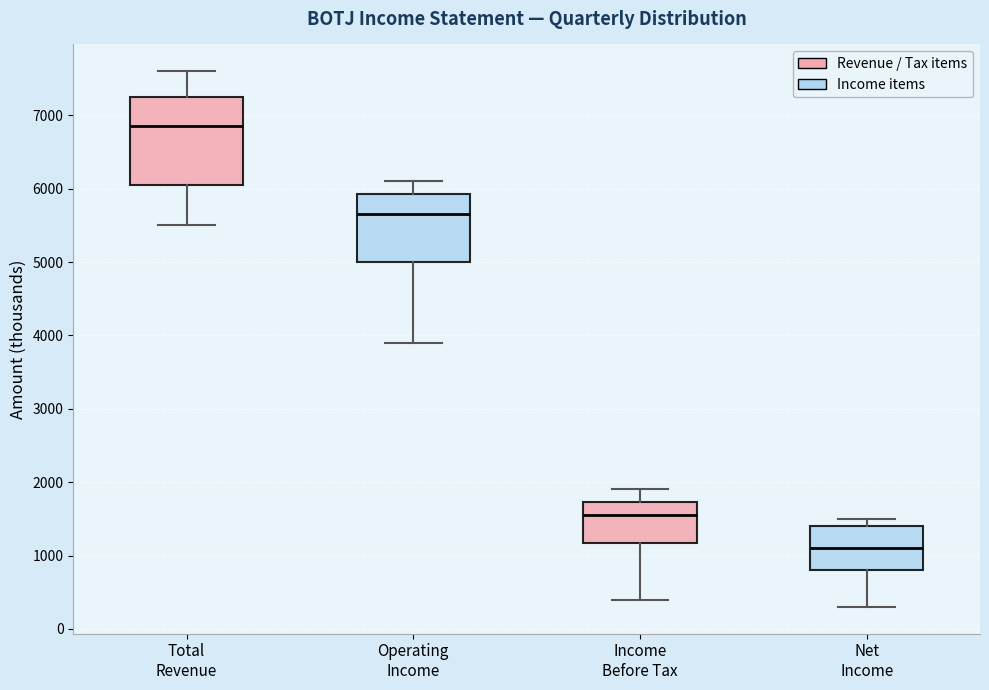

Which box's median line is the lowest?

Net Income